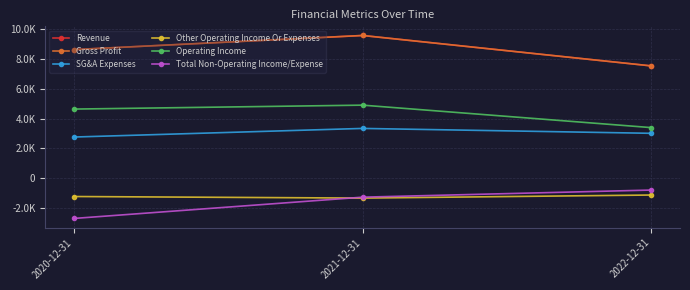

What is the label of the 1st point from the left?

2020-12-31